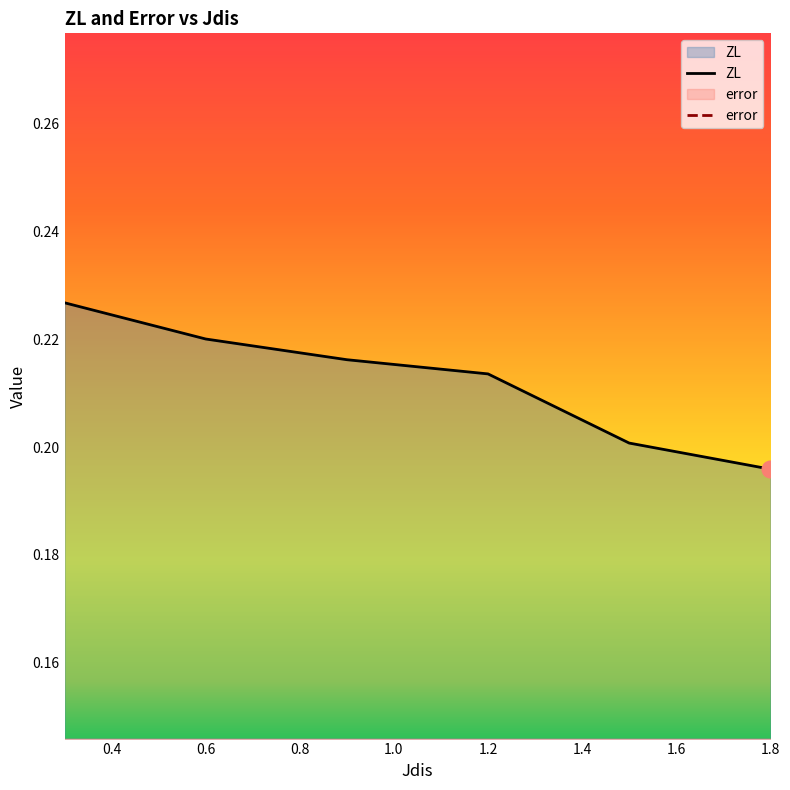

Reading left to right, extract all data points from this chart.

ZL: 0.3=0.2	0.6=0.2	0.9=0.2	1.2=0.2	1.5=0.2	1.8=0.2
error: 0.3=0.0	0.6=0.0	0.9=0.0	1.2=0.0	1.5=0.0	1.8=0.0